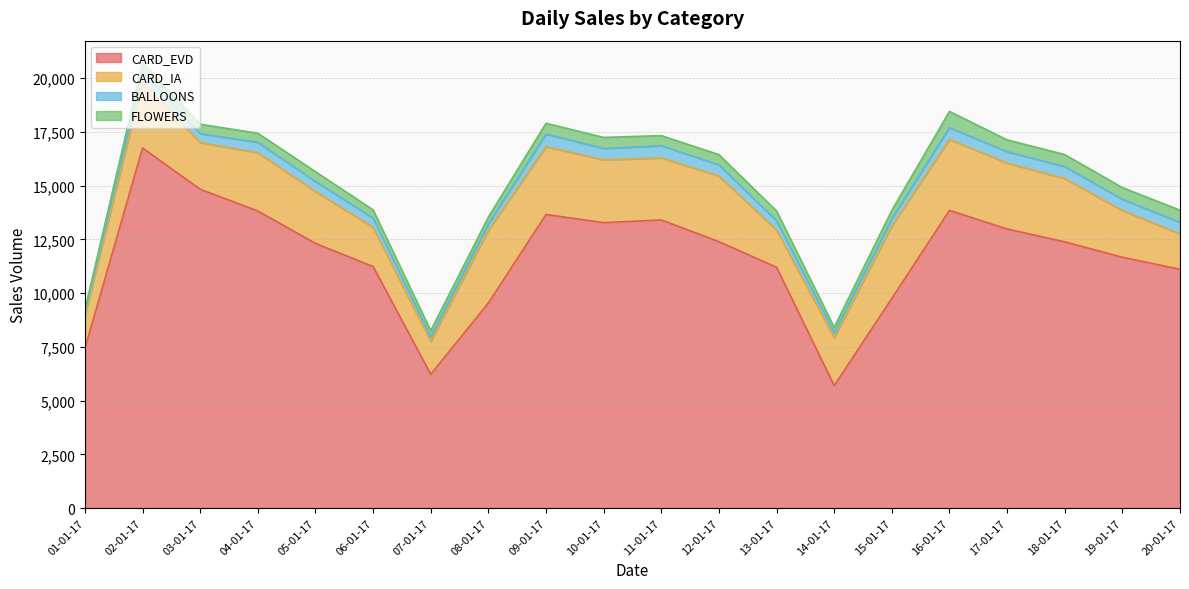

Reading left to right, transcribe all the data shown in this chart.

CARD_EVD: 7431	16746	14827	13818	12311	11233	6221	9539	13653	13275	13401	12392	11198	5698	9752	13845	12981	12382	11666	11107
CARD_IA: 1533	3067	2168	2706	2413	1824	1531	3384	3154	2918	2886	3053	1732	2229	3362	3302	3059	2945	2170	1641
BALLOONS: 150	465	415	485	463	427	209	294	585	529	566	519	436	226	343	545	535	554	525	537
FLOWERS: 108	424	440	423	458	385	290	315	503	515	468	474	451	252	387	755	549	559	543	569